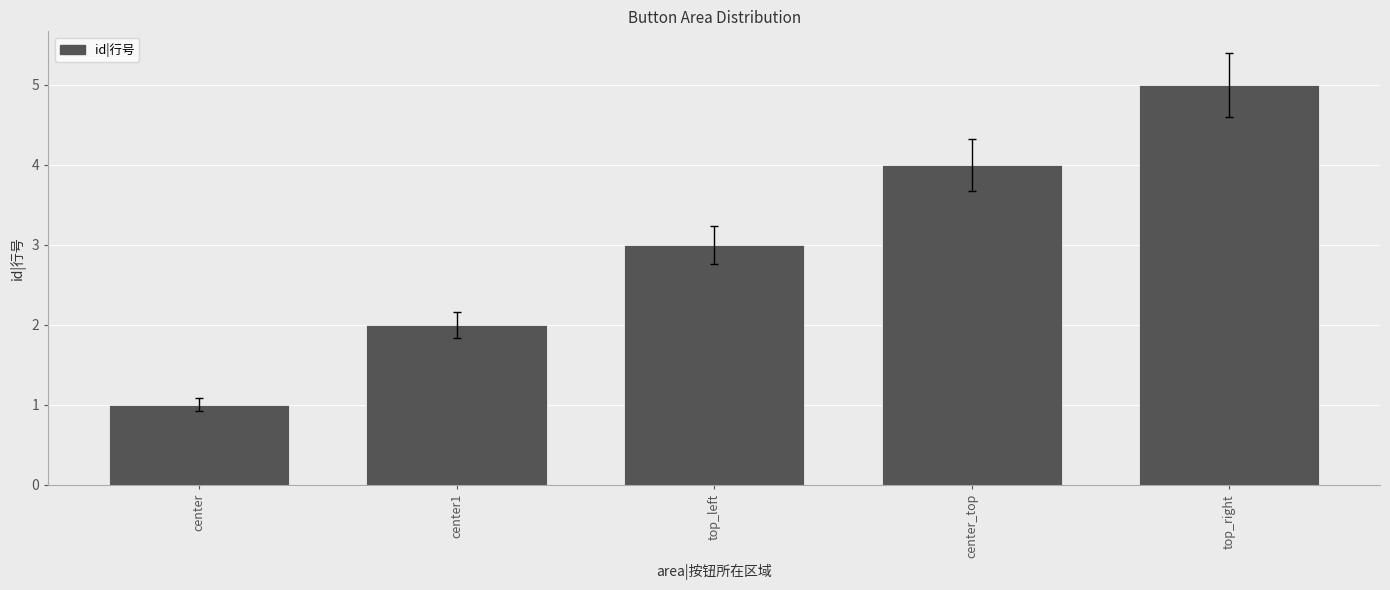

True or false: the data shows 2 at center_top.

False